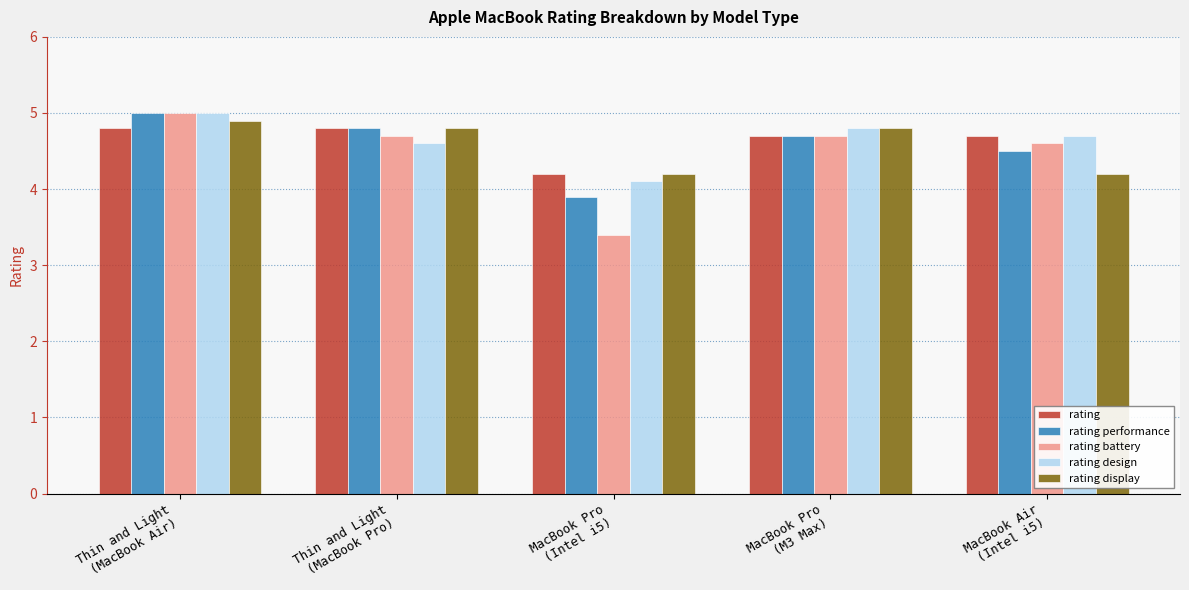

At which label is rating performance closest to 4?

MacBook Pro
(Intel i5)